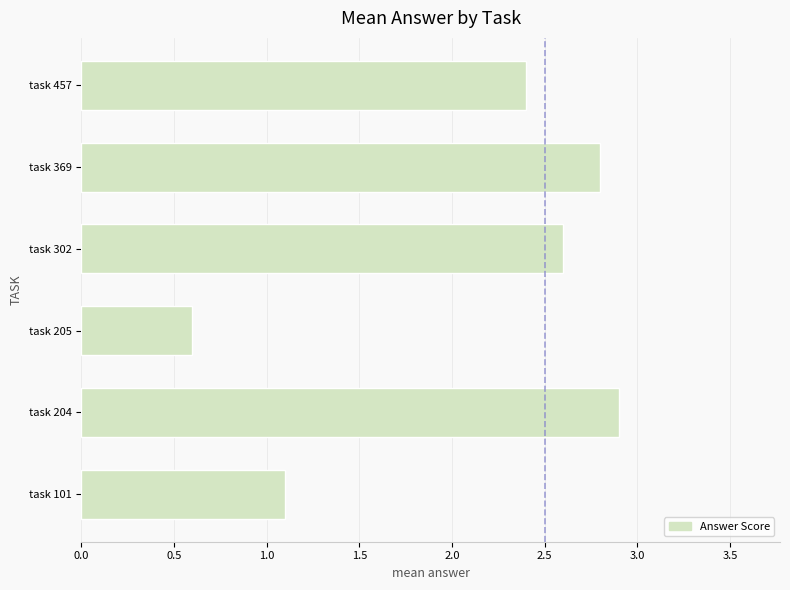

Which has a higher value, task 302 or task 204?

task 204